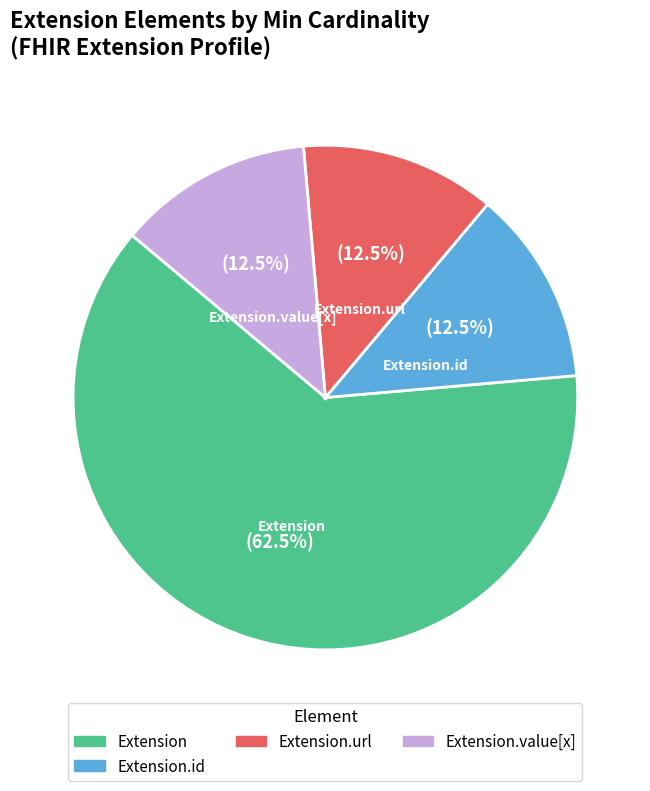

Is there any slice that represents more than half of the pie?

Yes